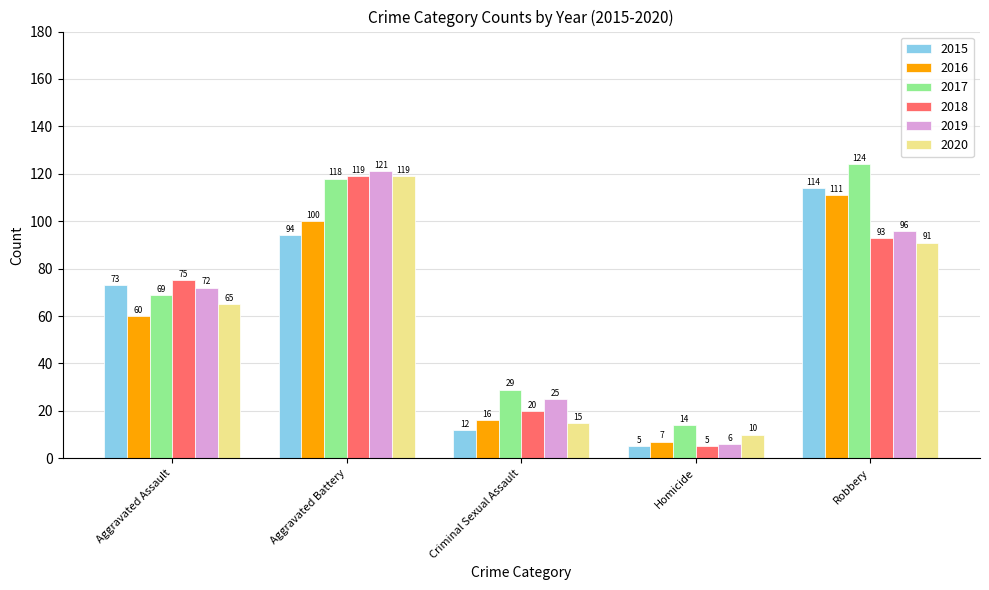

How many groups of bars are there?

5